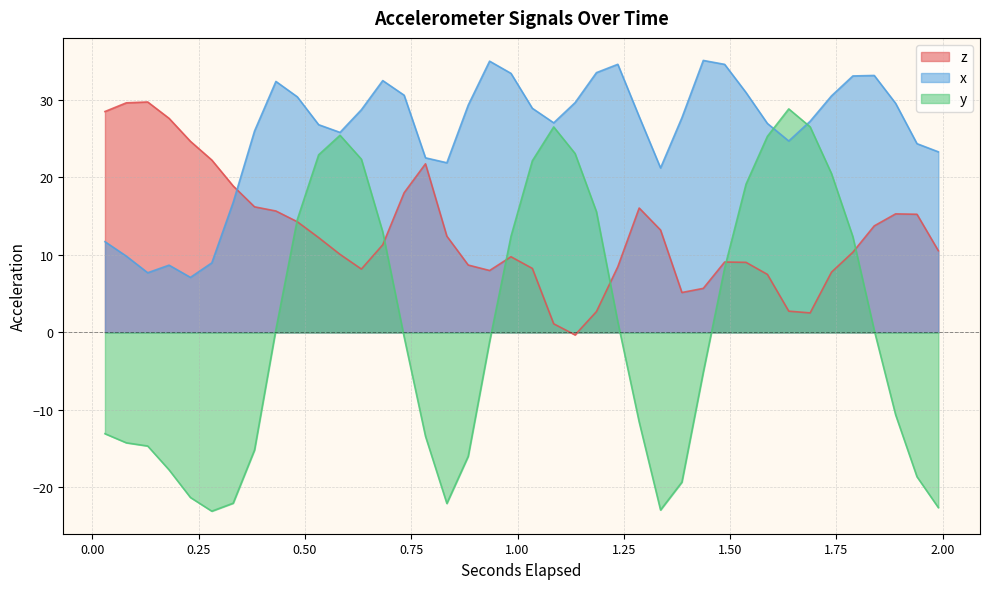

What is the difference between the second highest and second lowest values in the x series?

27.3